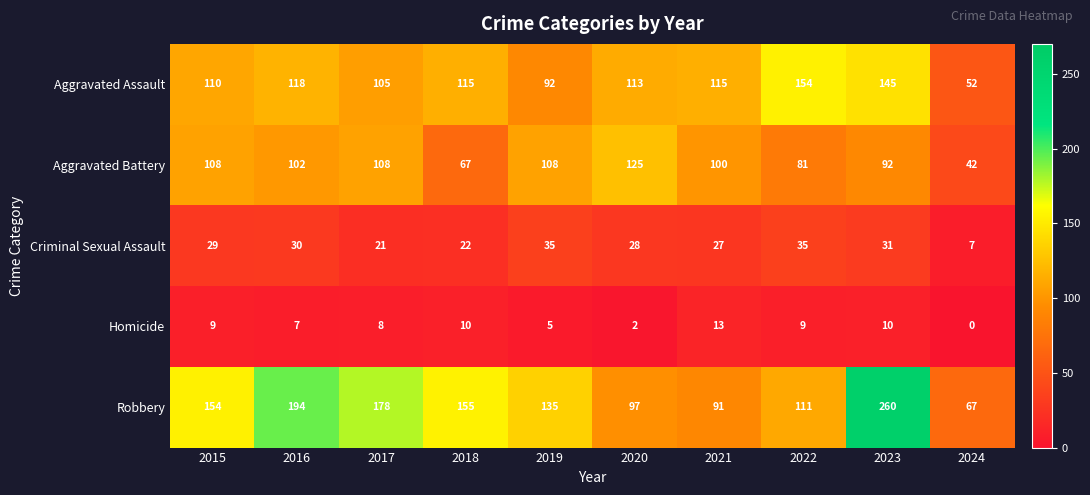

What is the spread (max minus min) of values at 2023?

250